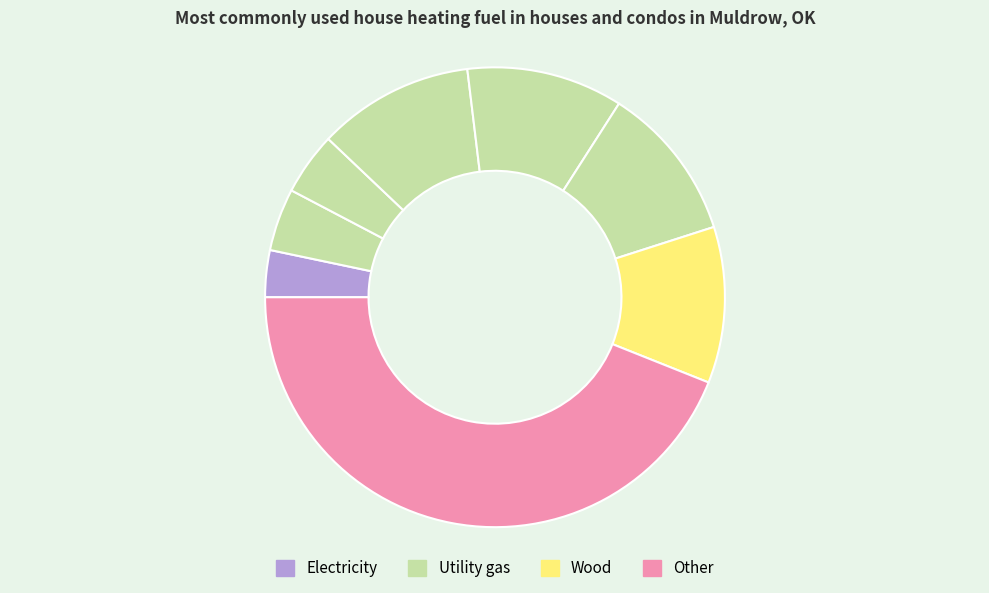

Count the number of slices in the pie.

8